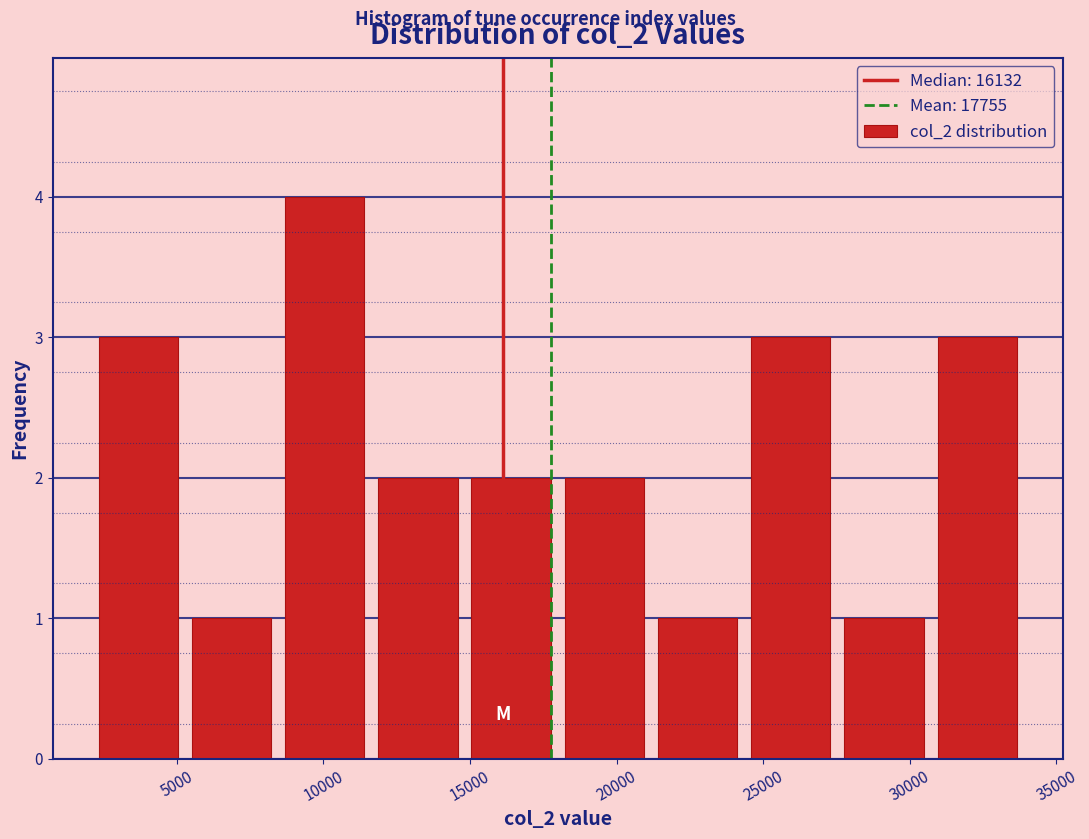

What is the height of the bar covering 15000 to 18000 on the x-axis? Neither the bar edges nor the heights are printed on the chart, so give them approximately, as read against the axes.

2